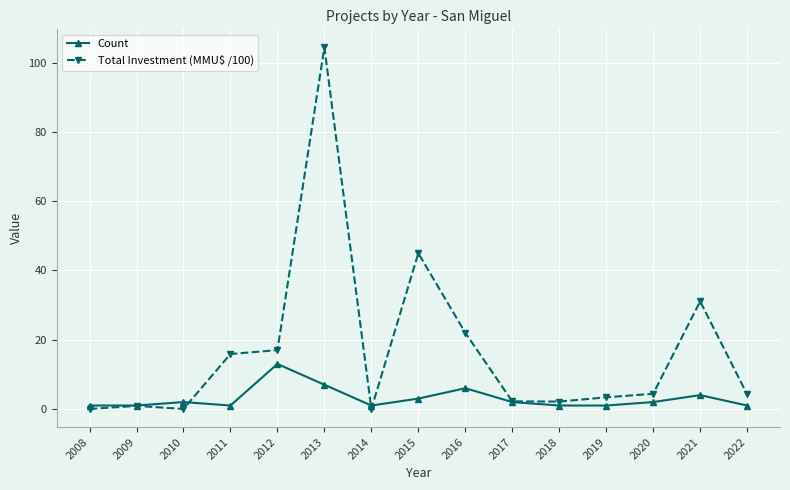

What is the difference between the maximum and minimum values in the Total Investment (MMU$ /100) series?

104.4